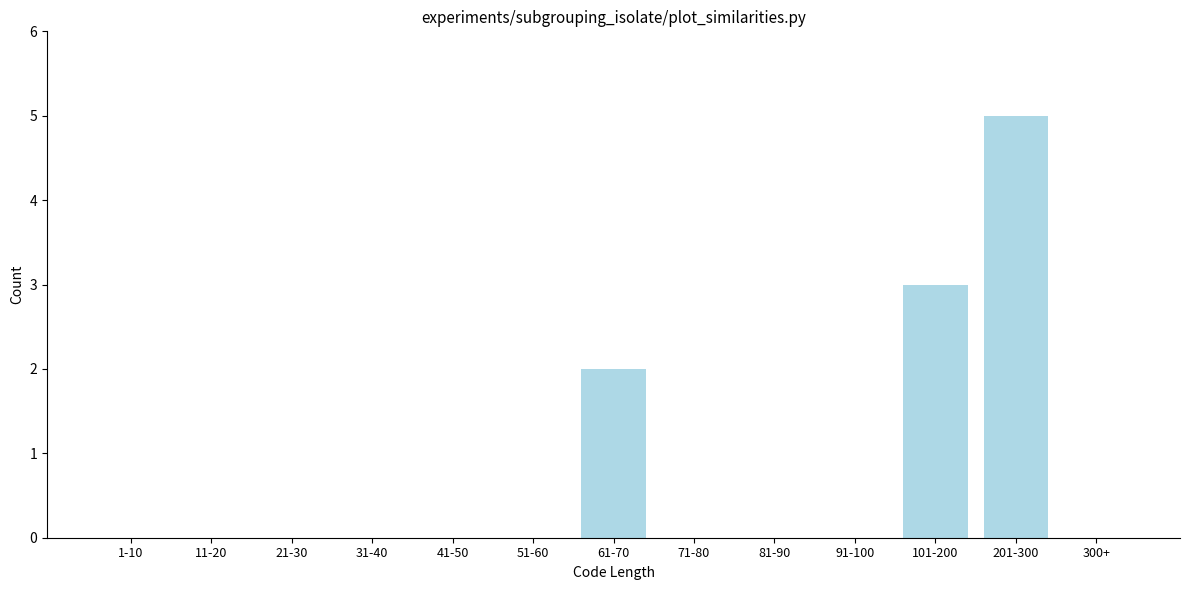

Reading left to right, list all the values displayed in this chart.

1-10=0	11-20=0	21-30=0	31-40=0	41-50=0	51-60=0	61-70=2	71-80=0	81-90=0	91-100=0	101-200=3	201-300=5	300+=0